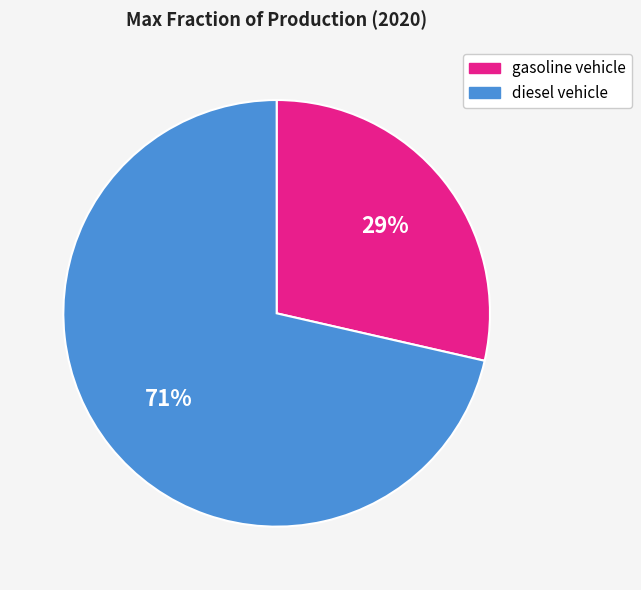

To the nearest percent, what is the average slice percentage?

50%